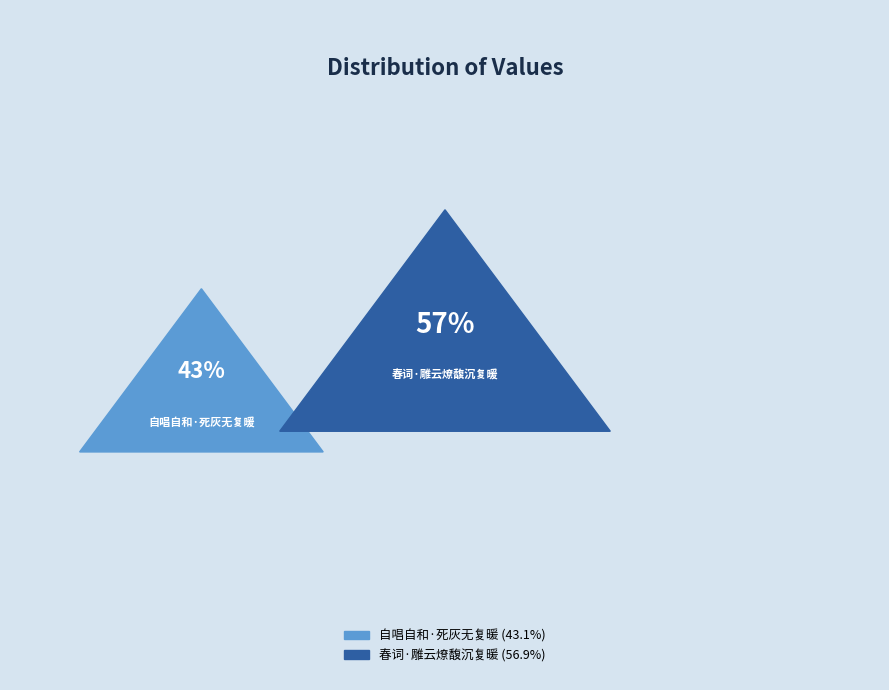

How many segments does this pie chart have?

2